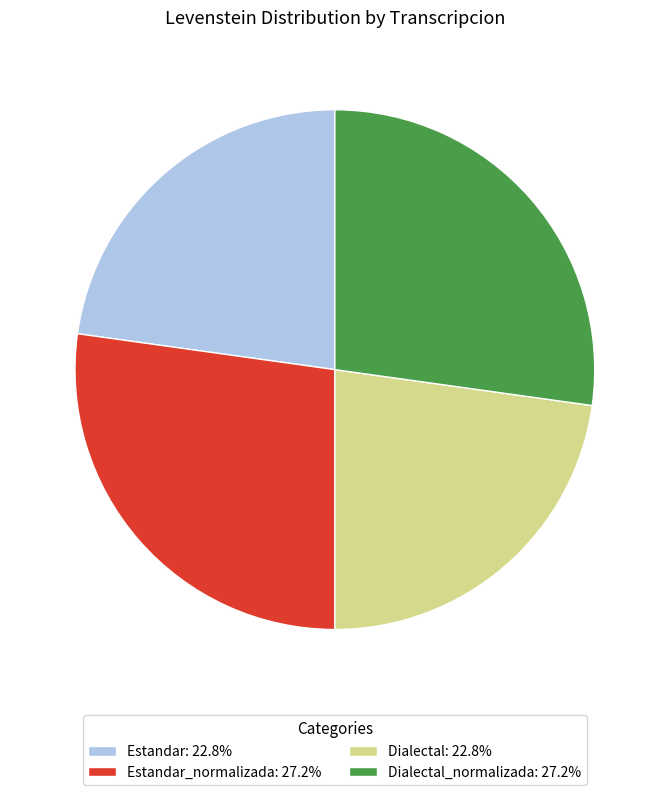

How many slices are in this pie chart?

4